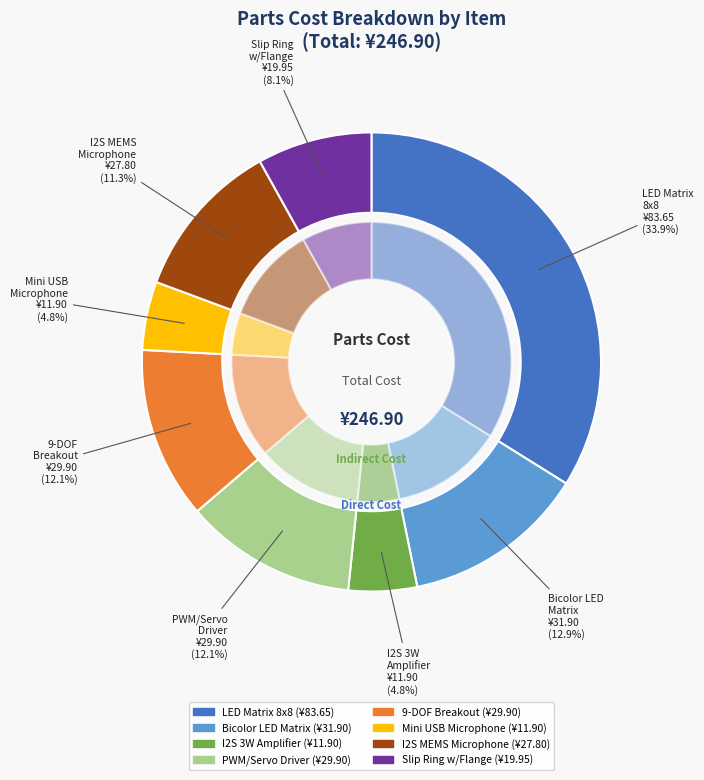

What is the change in value from Adafruit Small 1.2" 8x8 LED Matrix to Slip Ring with Flange?

-63.7